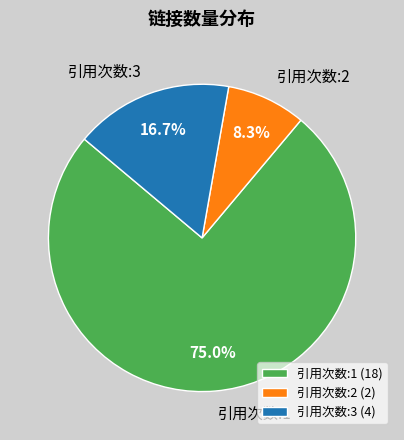

Is the sum of 引用次数:3 and 引用次数:1 greater than half?

Yes